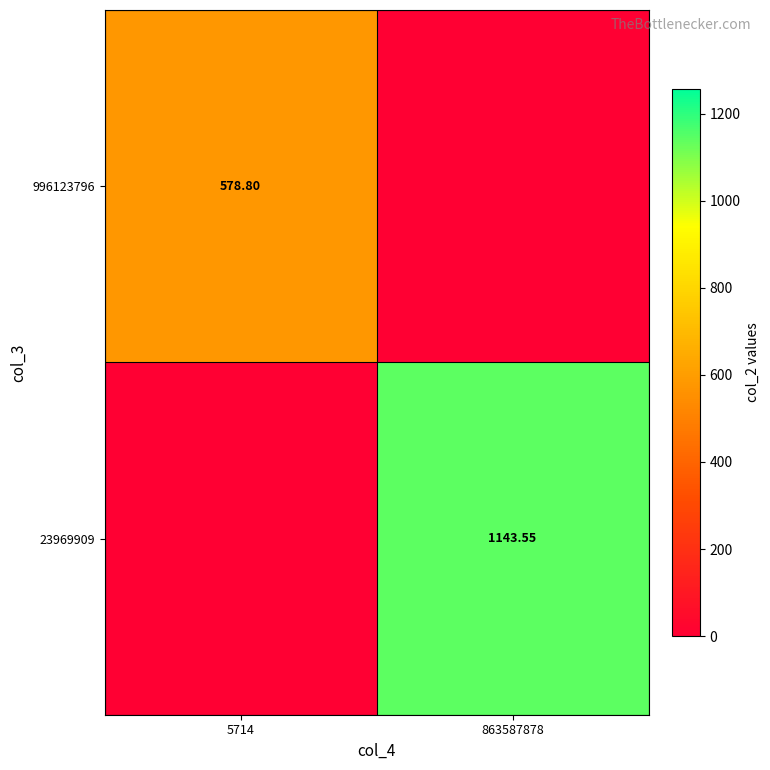

Is the value of 996123796 at 5714 greater than the value of 23969909 at 863587878?

No